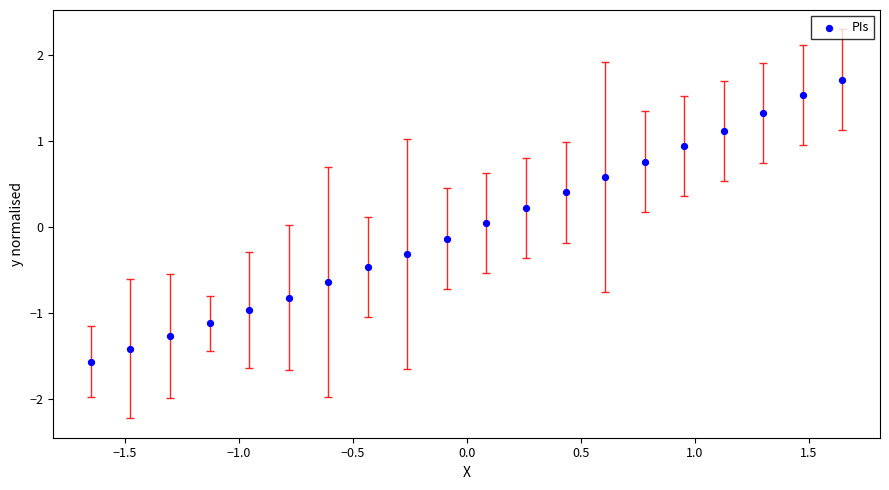

What is the range of Y values (max minus min)?

3.3